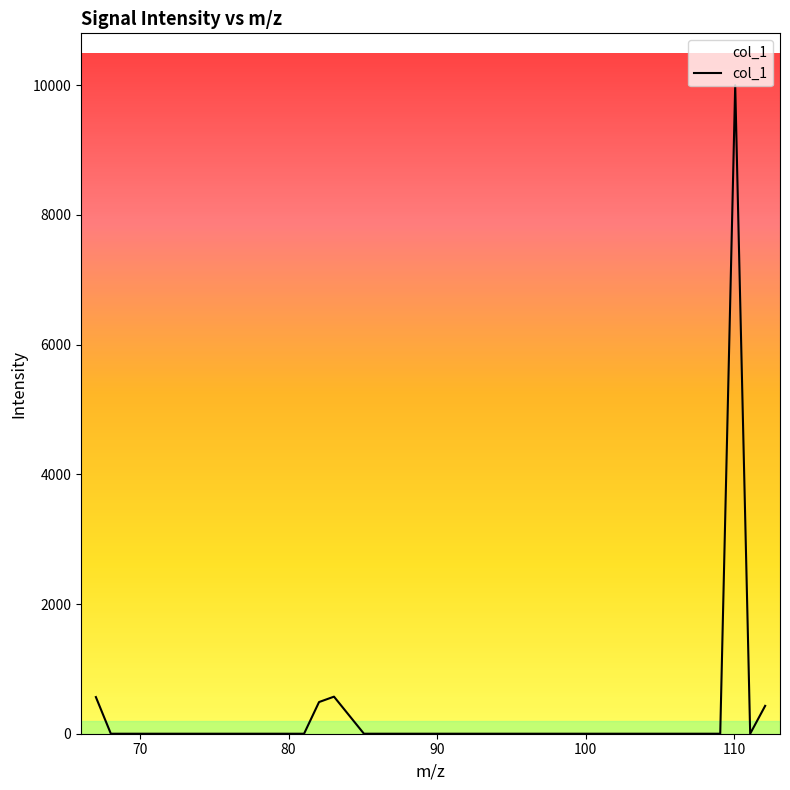

What is the difference between the maximum and minimum values?

10000.0